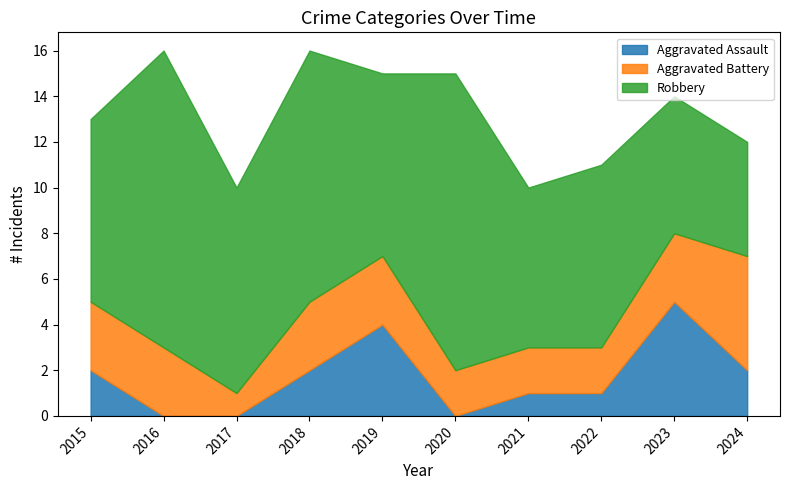

Which label corresponds to the smallest value in the chart?

2016